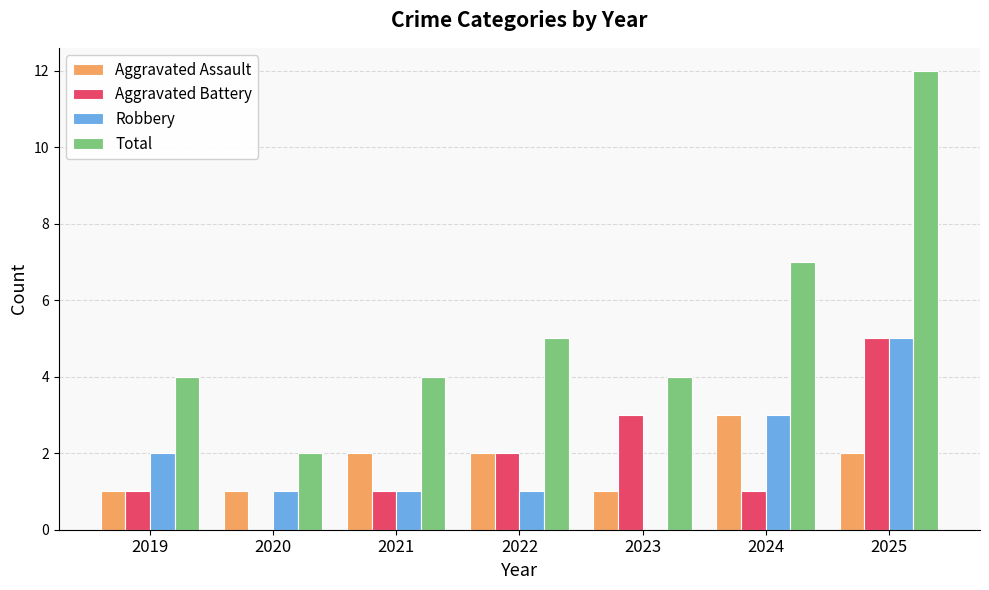

What are all the series names shown in the legend?

Aggravated Assault, Aggravated Battery, Robbery, Total